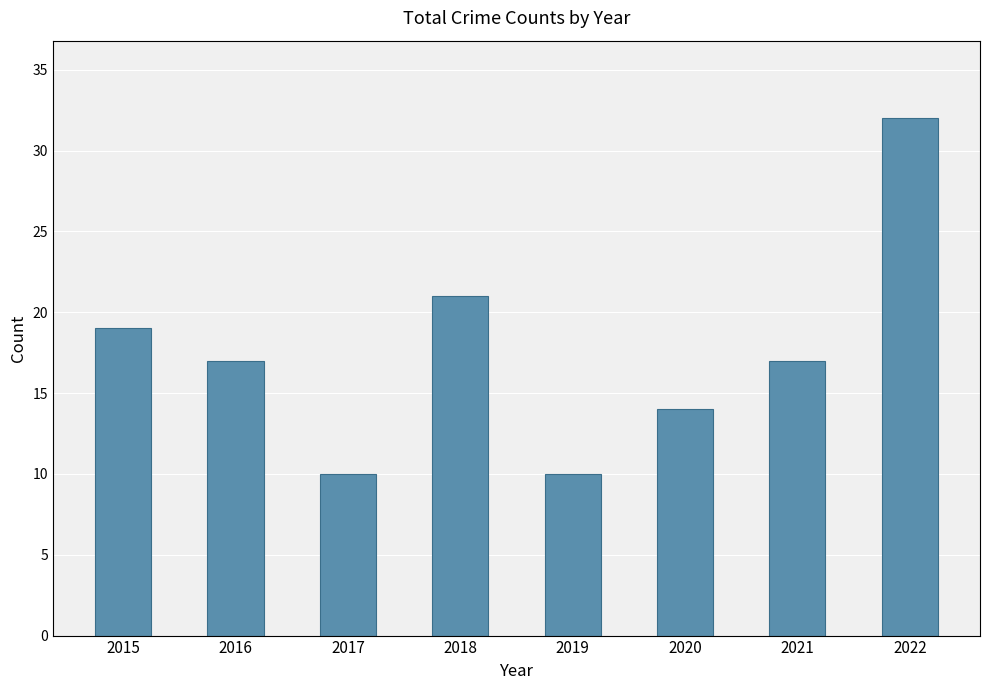

Reading left to right, what are all the values shown in this chart?

19	17	10	21	10	14	17	32